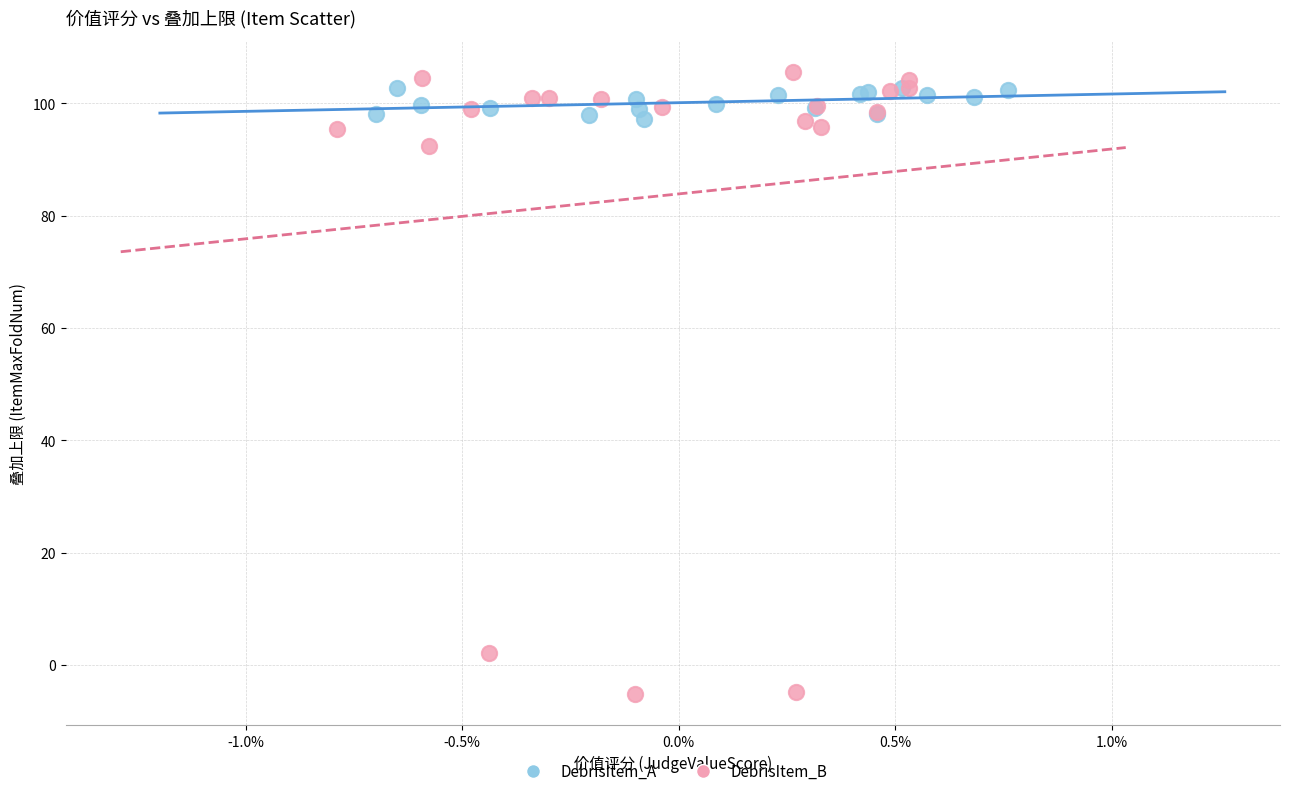

Which series reaches the minimum Y coordinate?

DebrisItem_B